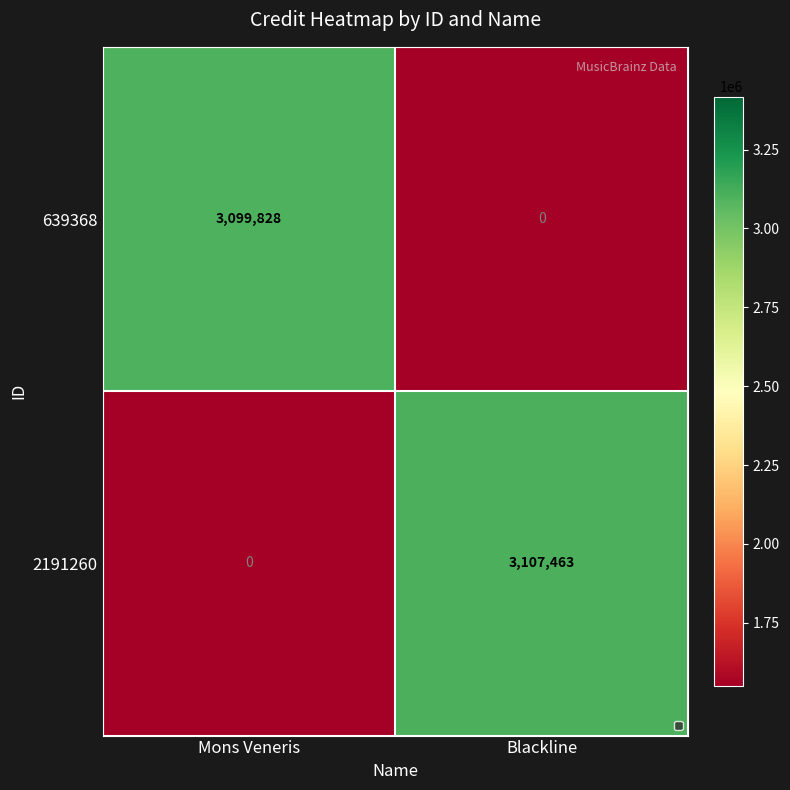

Which series changed the most between Mons Veneris and Blackline?

2191260